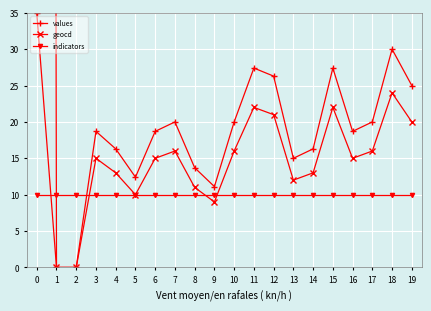

Reading left to right, list all the values displayed in this chart.

values: 0=35.0	1=0.0	2=0.0	3=18.7	4=16.3	5=12.4	6=18.7	7=20.0	8=13.7	9=11.1	10=20.0	11=27.4	12=26.3	13=15.0	14=16.3	15=27.4	16=18.7	17=20.0	18=30.0	19=25.0
geocd: 0=1477.0	1=0.0	2=0.0	3=15.0	4=13.0	5=10.0	6=15.0	7=16.0	8=11.0	9=9.0	10=16.0	11=22.0	12=21.0	13=12.0	14=13.0	15=22.0	16=15.0	17=16.0	18=24.0	19=20.0
indicators: 0=10.0	1=10.0	2=10.0	3=10.0	4=10.0	5=10.0	6=10.0	7=10.0	8=10.0	9=10.0	10=10.0	11=10.0	12=10.0	13=10.0	14=10.0	15=10.0	16=10.0	17=10.0	18=10.0	19=10.0